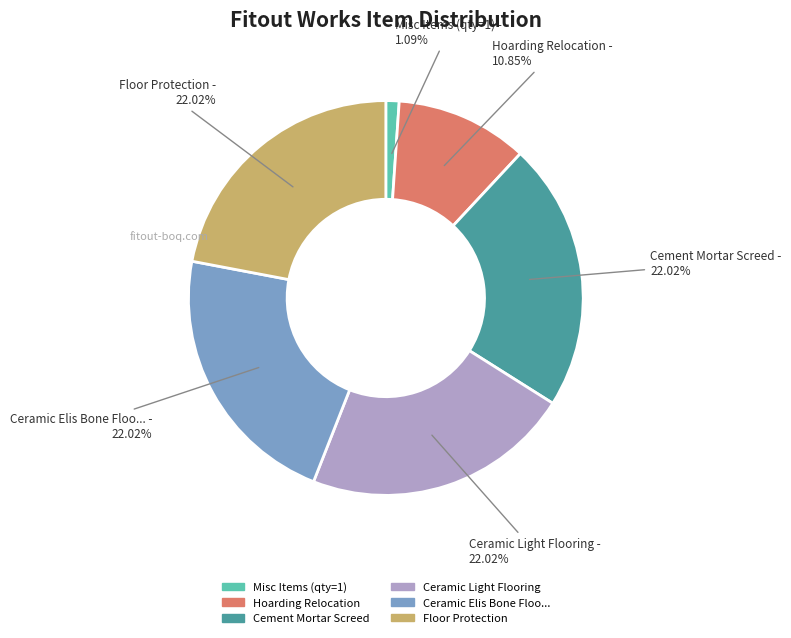

Does any single category account for the majority?

No